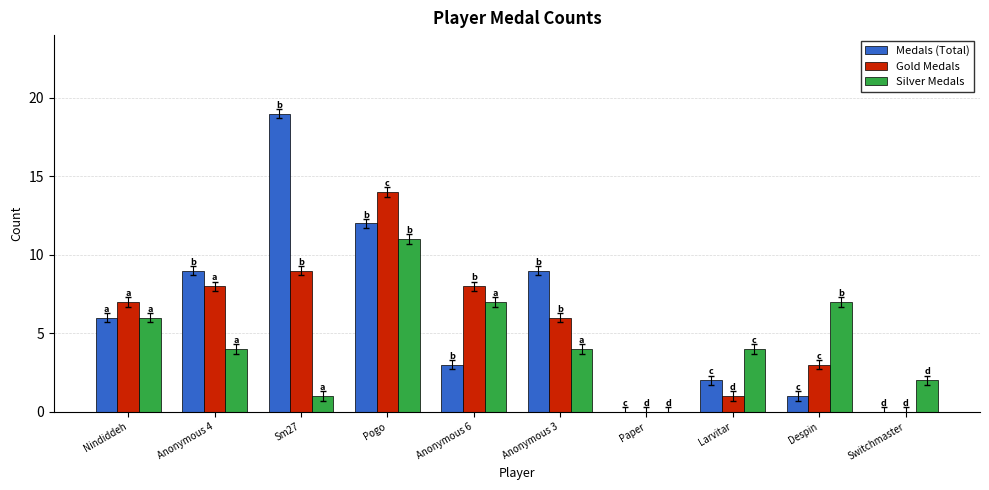

What is the spread (max minus min) of values at Larvitar?

3